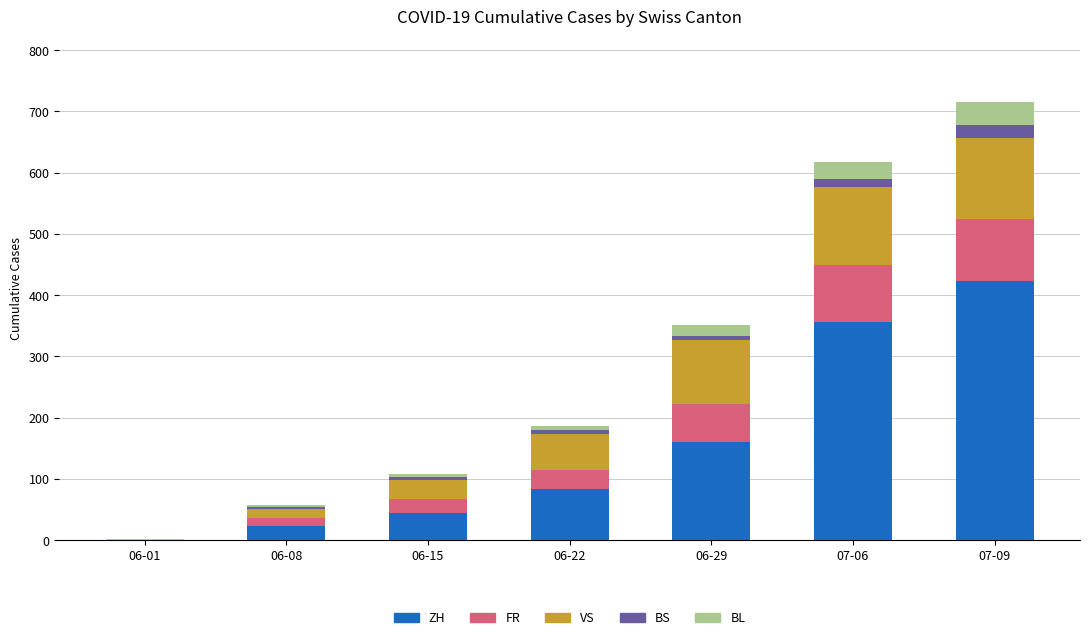

What is the maximum value for ZH?

424